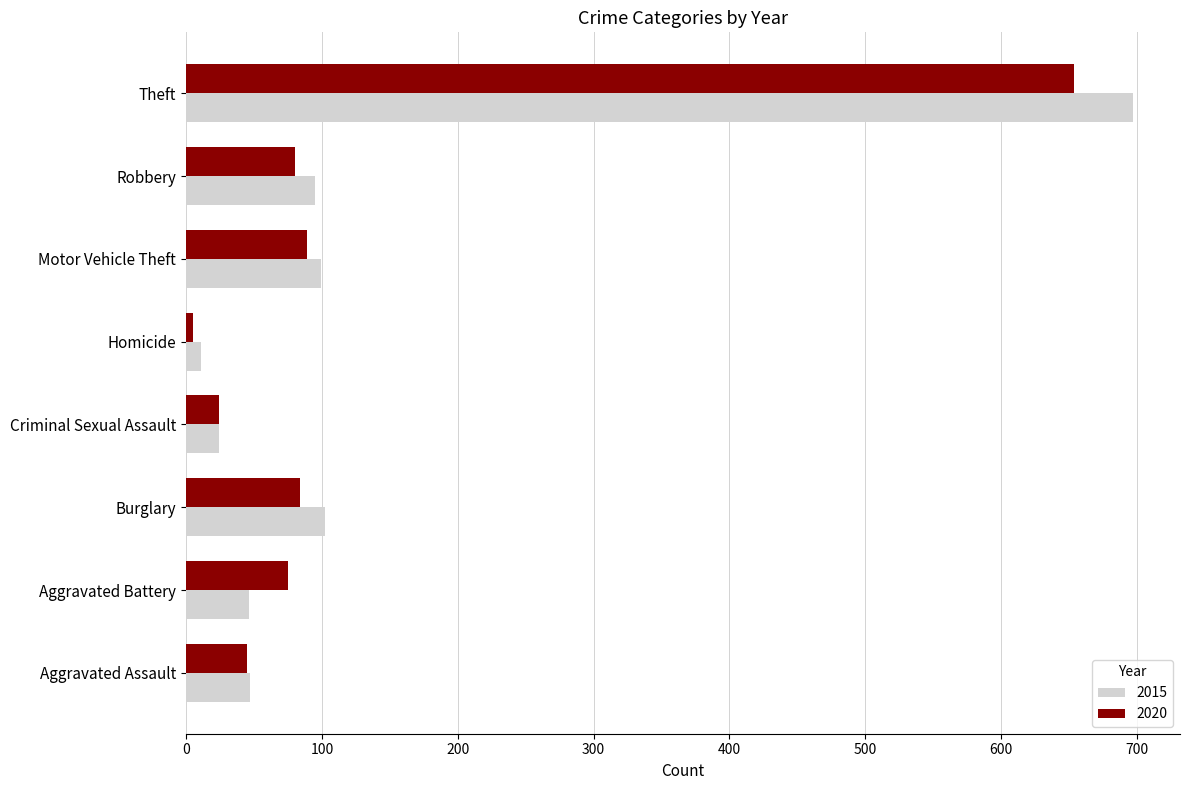

What is the difference between the second highest and second lowest values in the 2020 series?

65